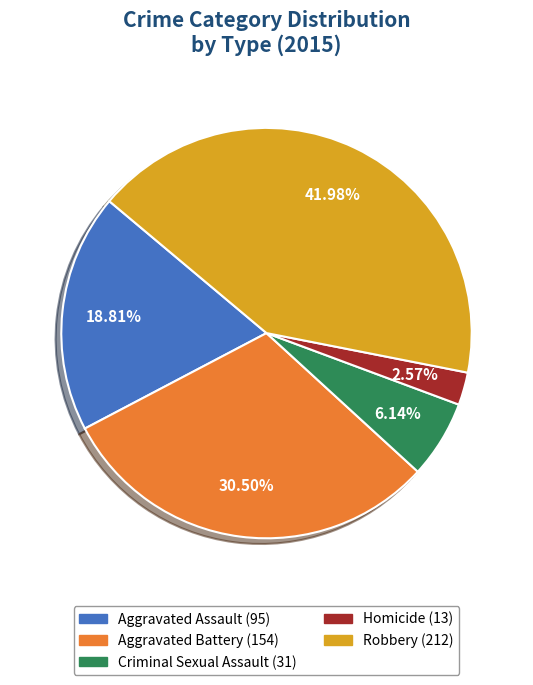

Which category has the biggest portion of the pie?

Robbery